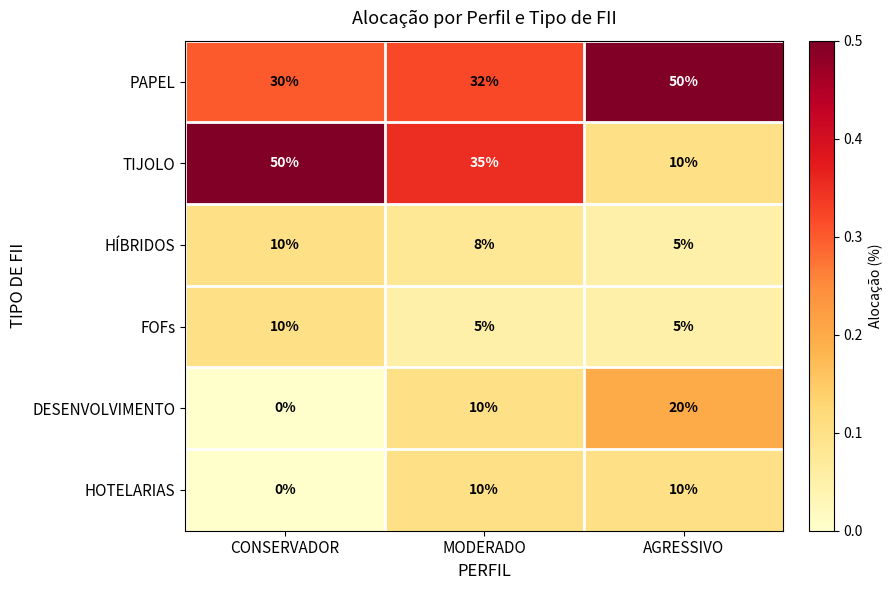

At how many categories does at least one series exceed 0?

3